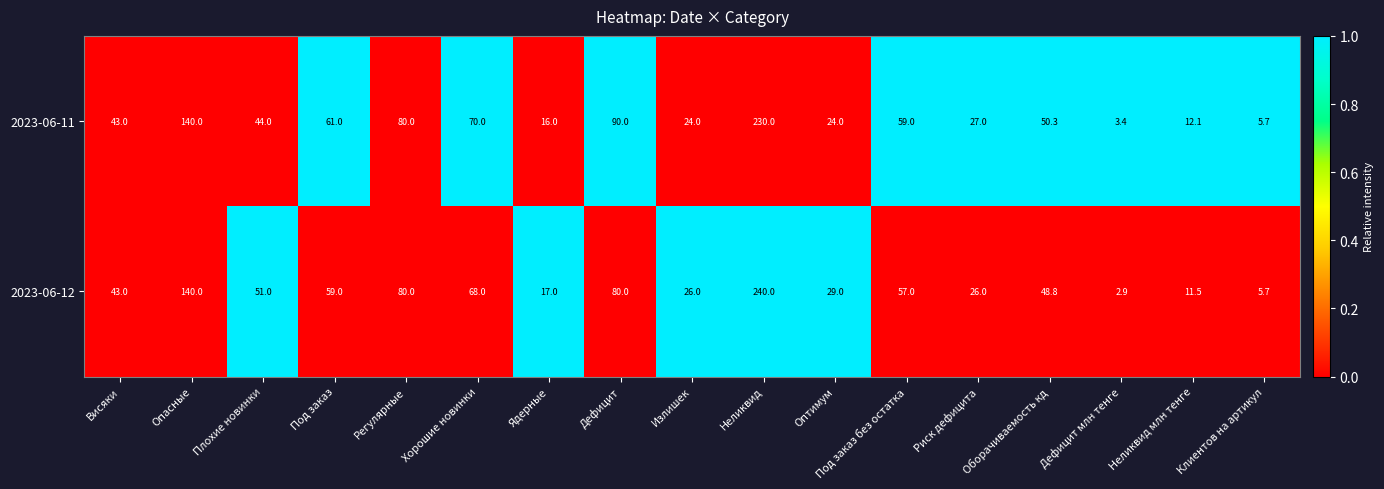

At which category is the sum across all series the highest?

Неликвид